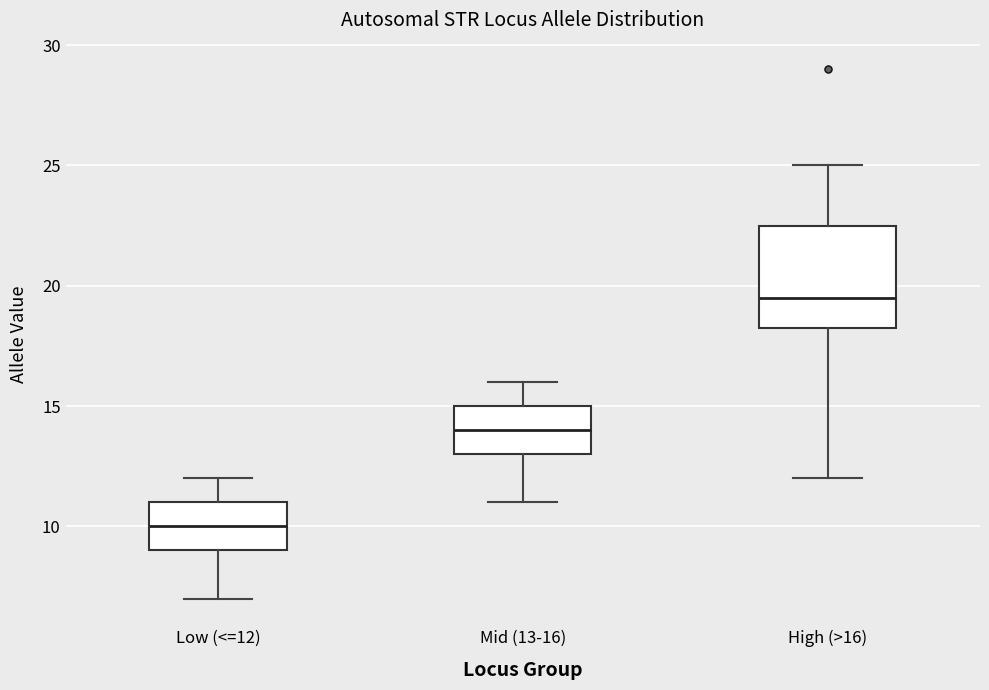

Reading left to right, transcribe this box plot: for each box, give where its median line is, the range the box spans, and where its two whiskers end, as read against the y-axis. The values are not printed on the chart, so give them approximately, as read against the axis.

Low (<=12): median 10.0, box 9.0 to 11.0, whiskers 7.0 to 12.0
Mid (13-16): median 14.0, box 13.0 to 15.0, whiskers 11.0 to 16.0
High (>16): median 19.5, box 18.5 to 22.5, whiskers 12.0 to 25.0